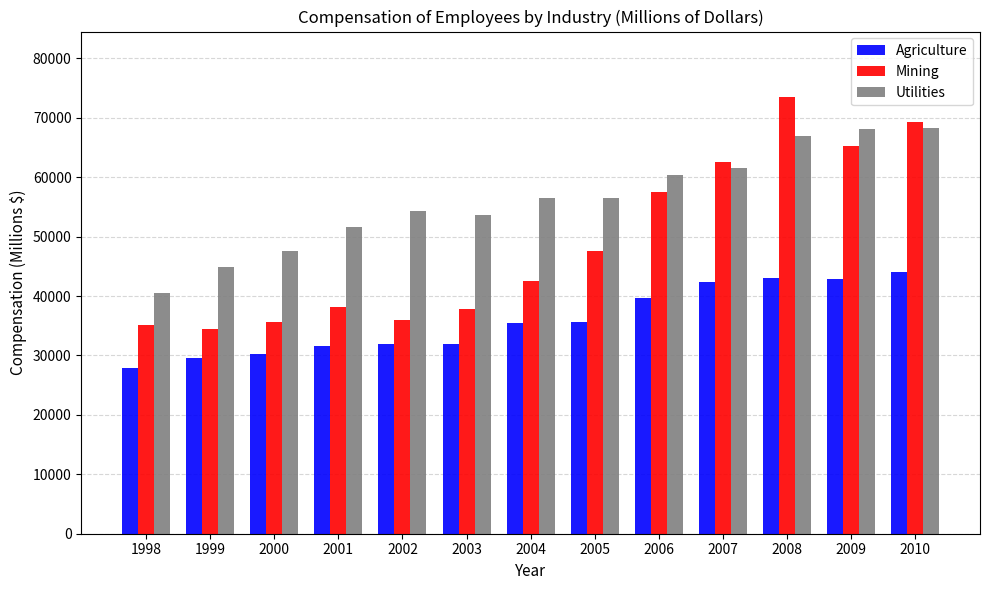

Which series has the largest range (max minus min)?

Mining